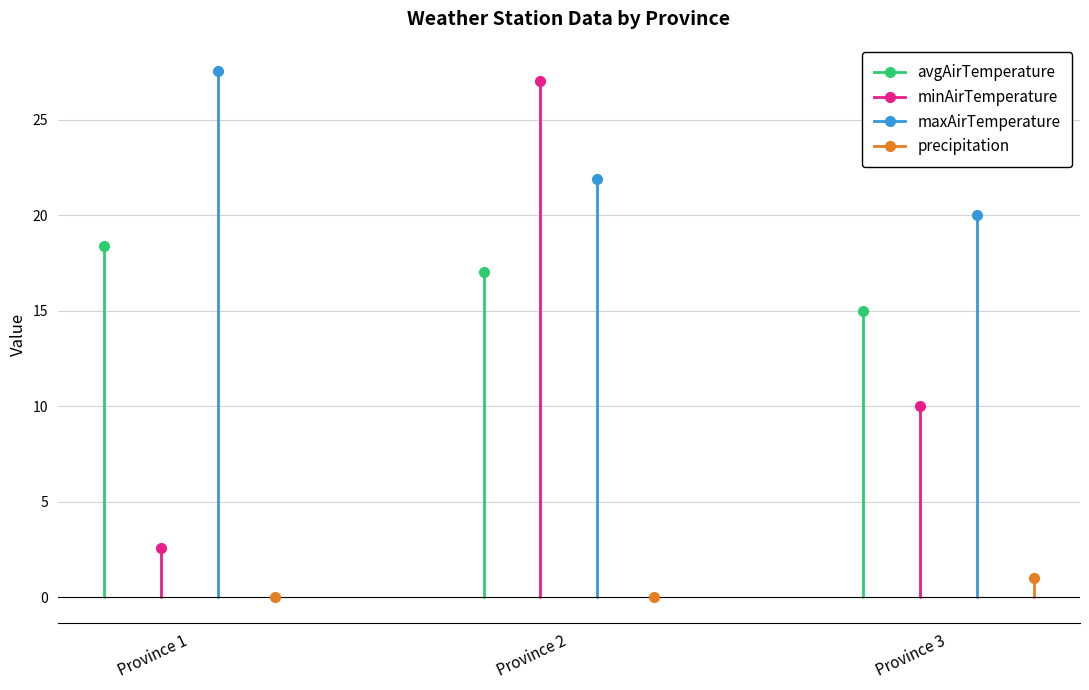

What is the average value of the precipitation series?

0.3